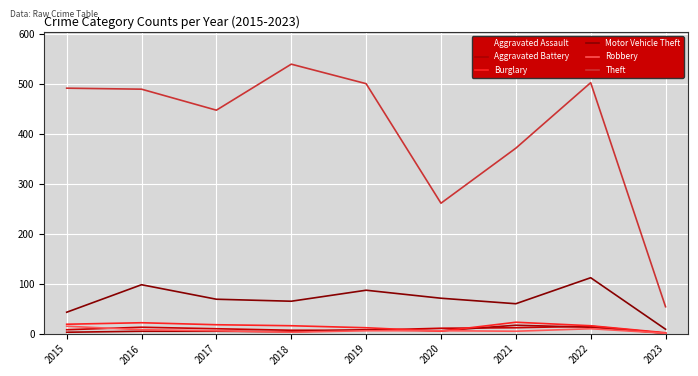

Is this an area chart (filled region under the line)?

No